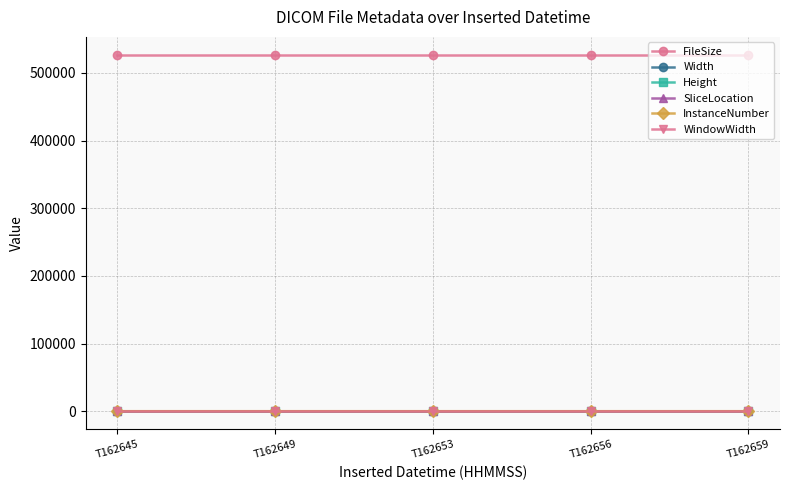

True or false: Width and FileSize intersect in this chart.

False